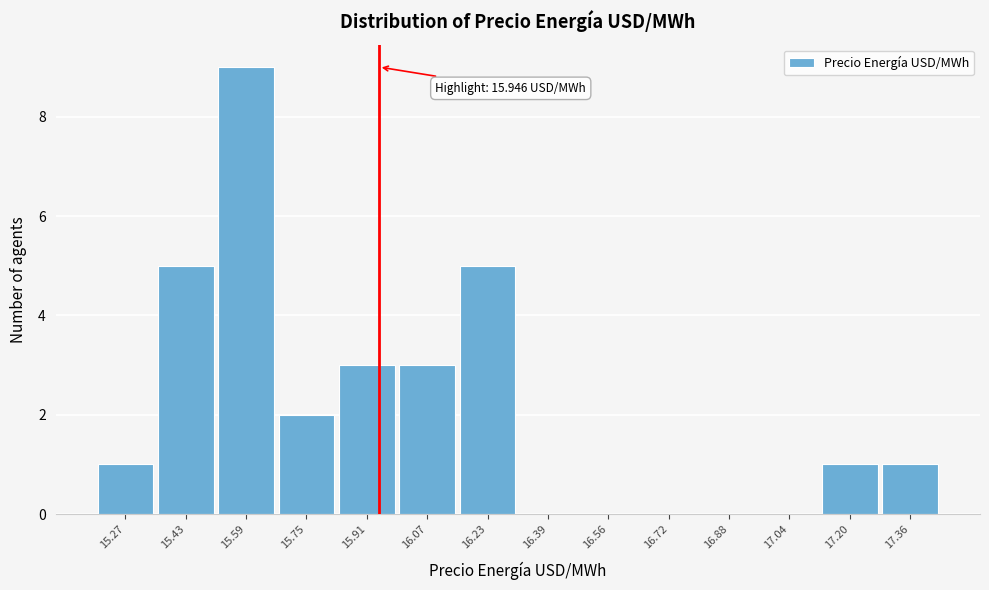

Over which range of the x-axis is the bar tallest?

15.52 to 15.68